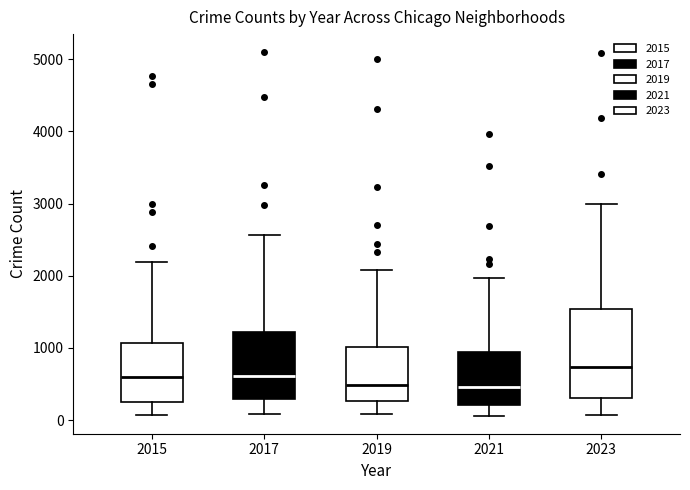

Which box's median line is the highest?

2023